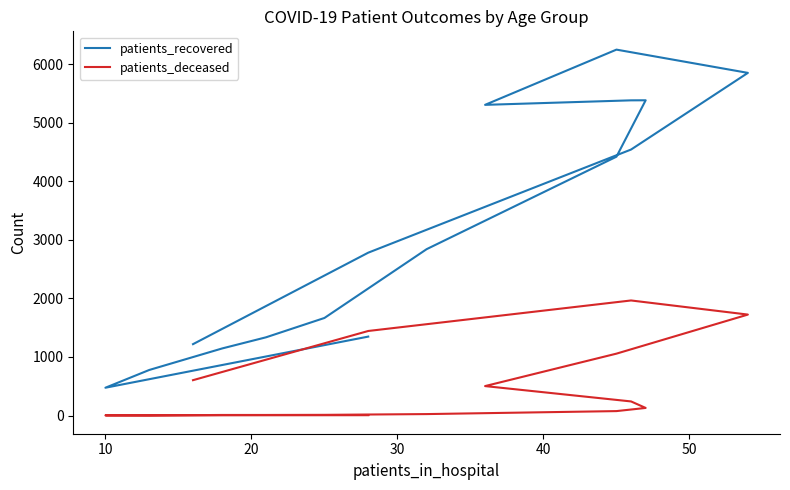

True or false: patients_deceased has more than 2 interior local peaks.

False